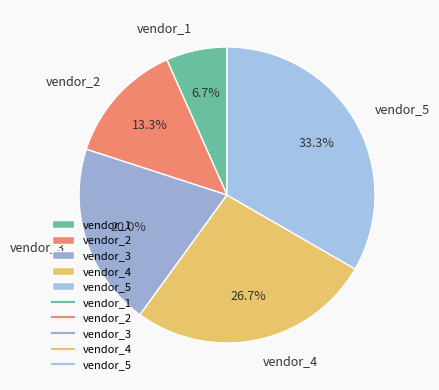

How many slices are in this pie chart?

5